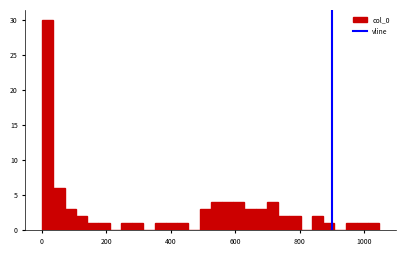

Around what value on the x-axis is the tallest bar? Give the approximate position of its centre, as read against the axis.

20